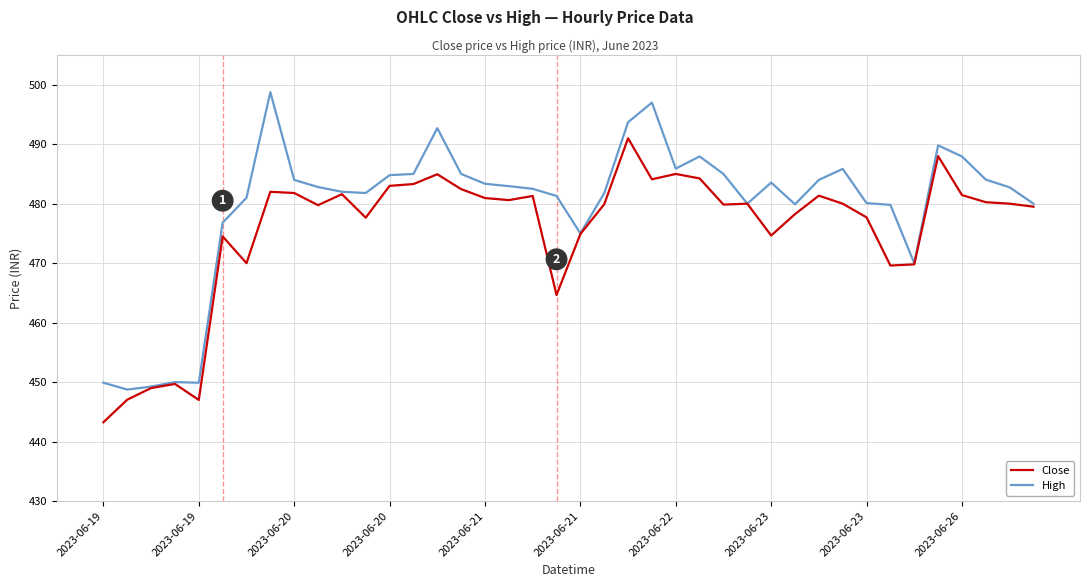

Rank the series by their average value, from lowest to highest.

Close, High